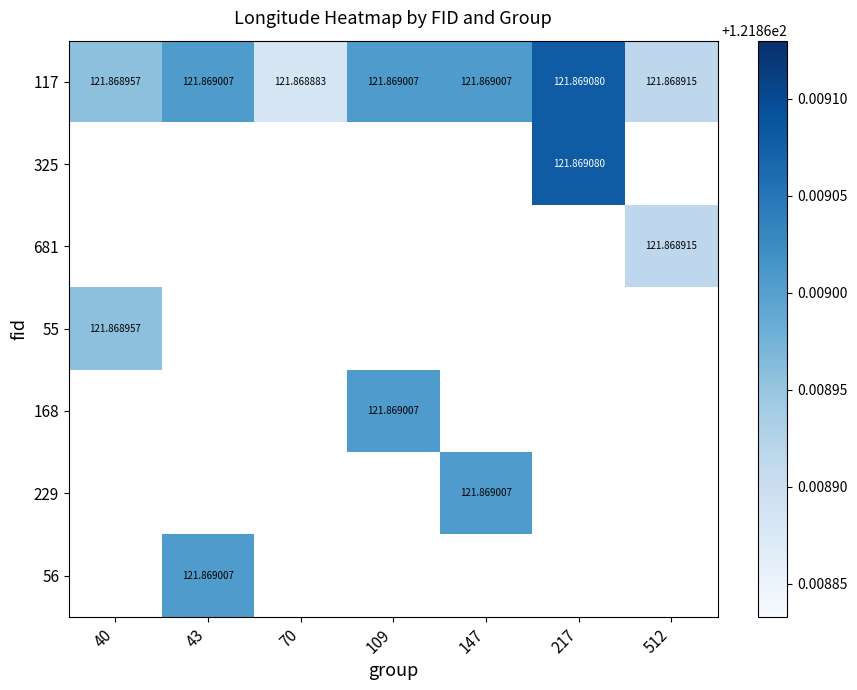

Between 512 and 40, which is larger?

40